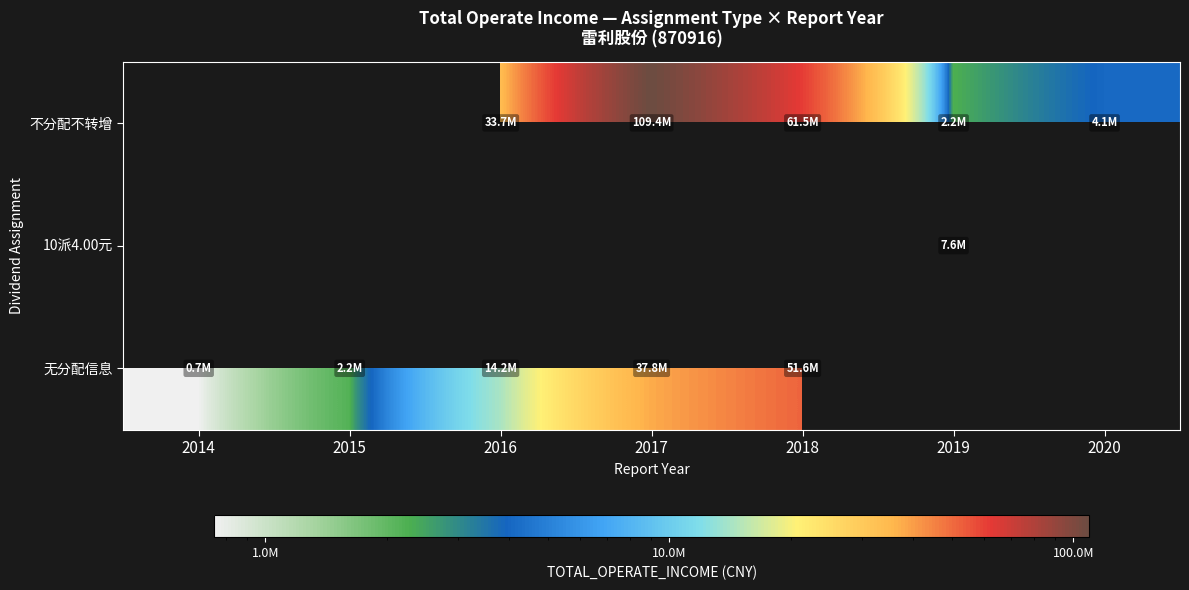

Between 2014 and 2015, which series saw the biggest shift?

无分配信息